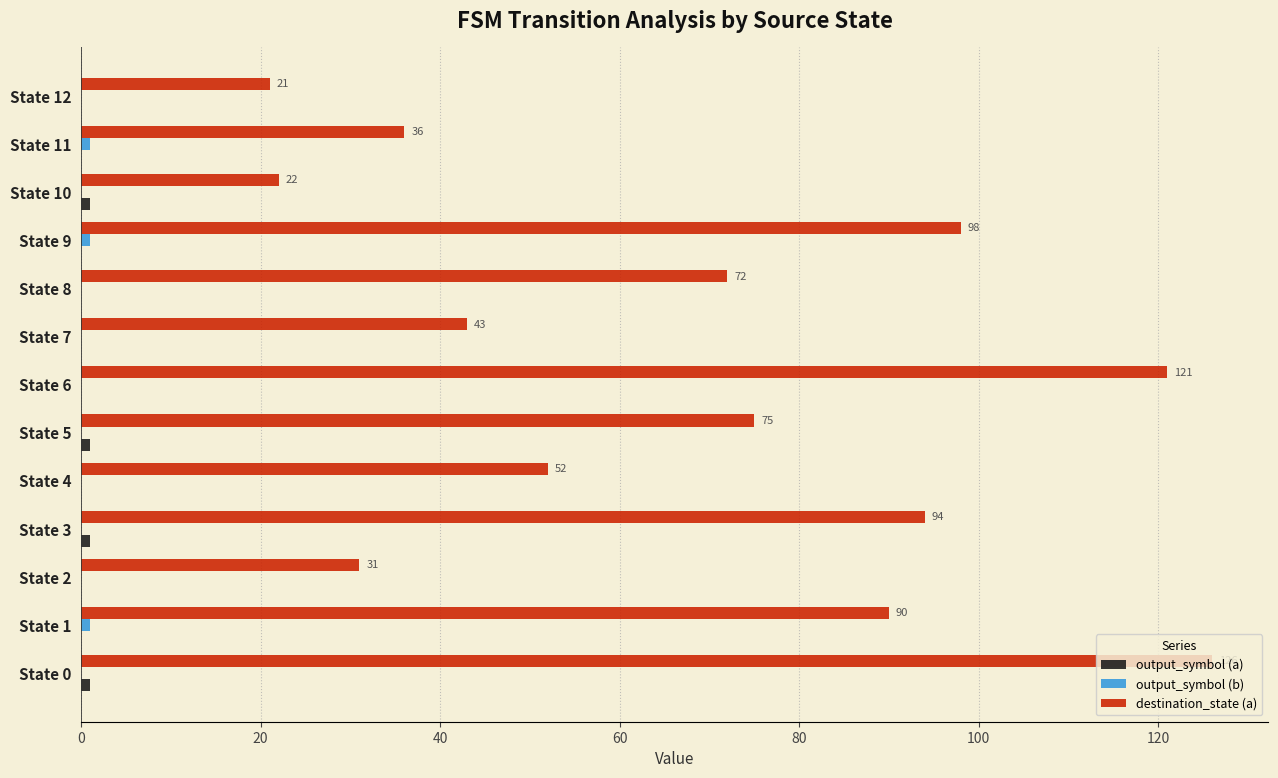

How many distinct data groups are displayed?

3